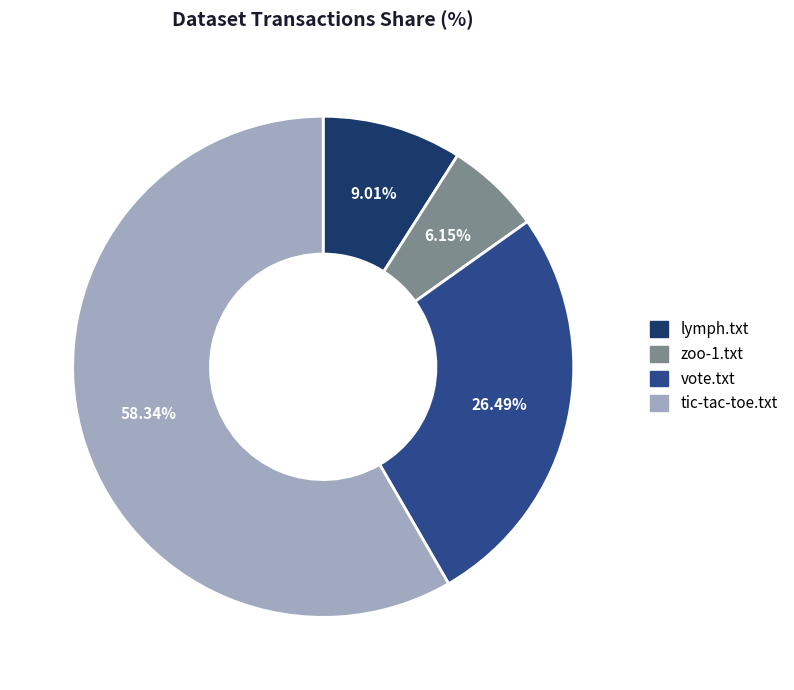

Between vote.txt and zoo-1.txt, which is larger?

vote.txt